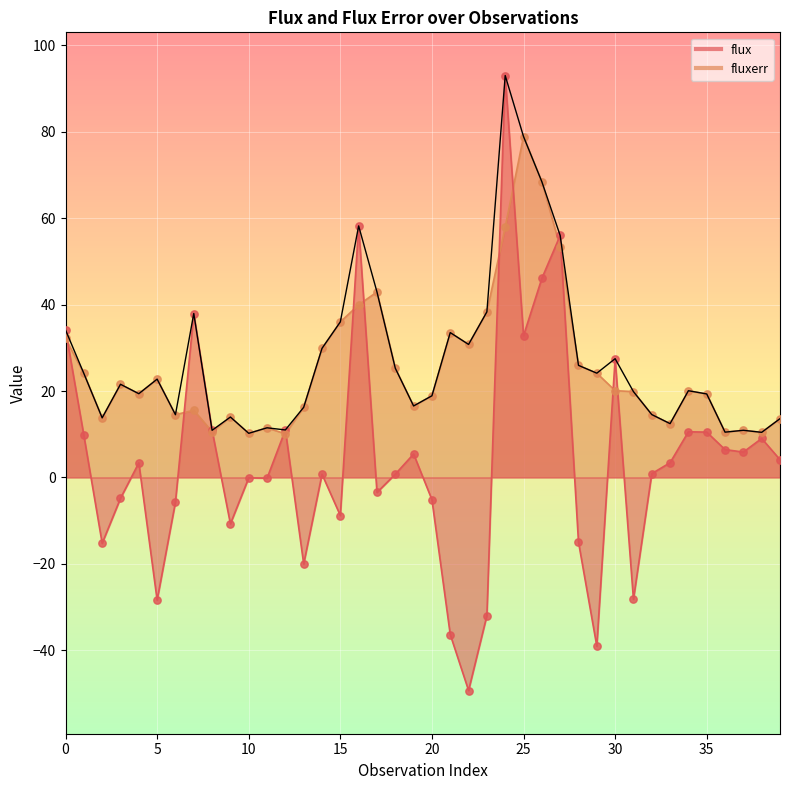

Which series has the largest Y range (max minus min)?

flux